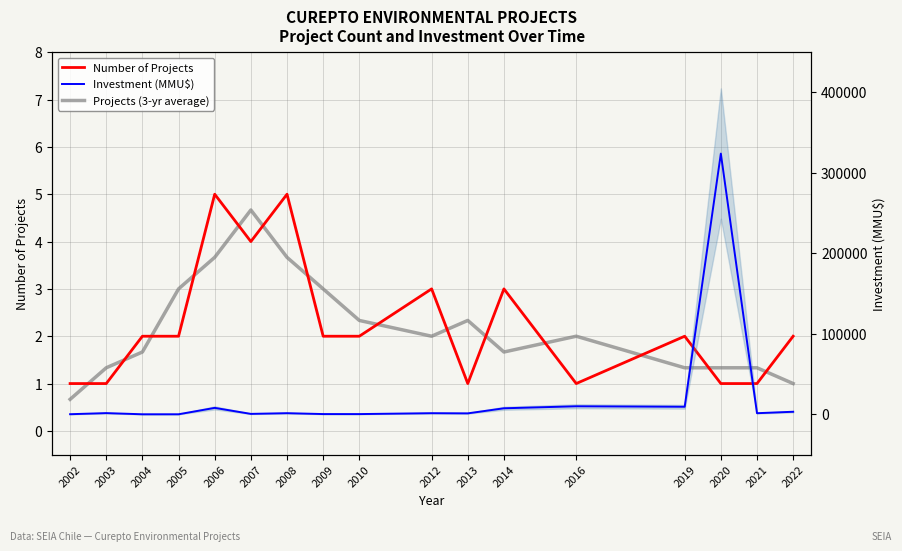

Which series has the largest total across all categories?

Investment (MMU$)